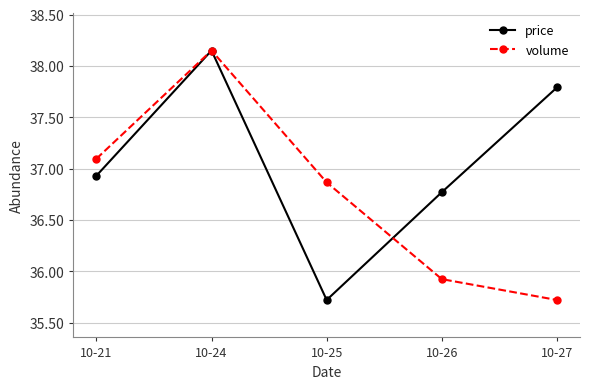

Does the chart display data point markers on the line(s)?

Yes